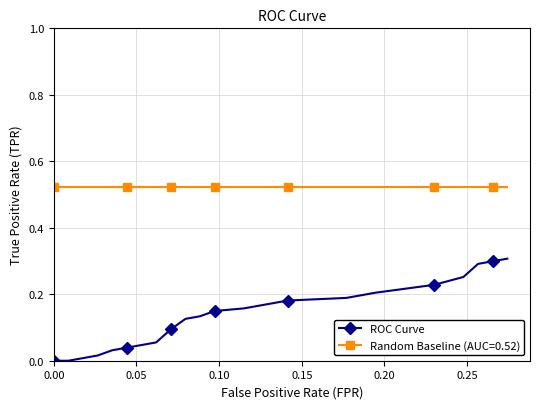

What is the sum of all values?

5.9